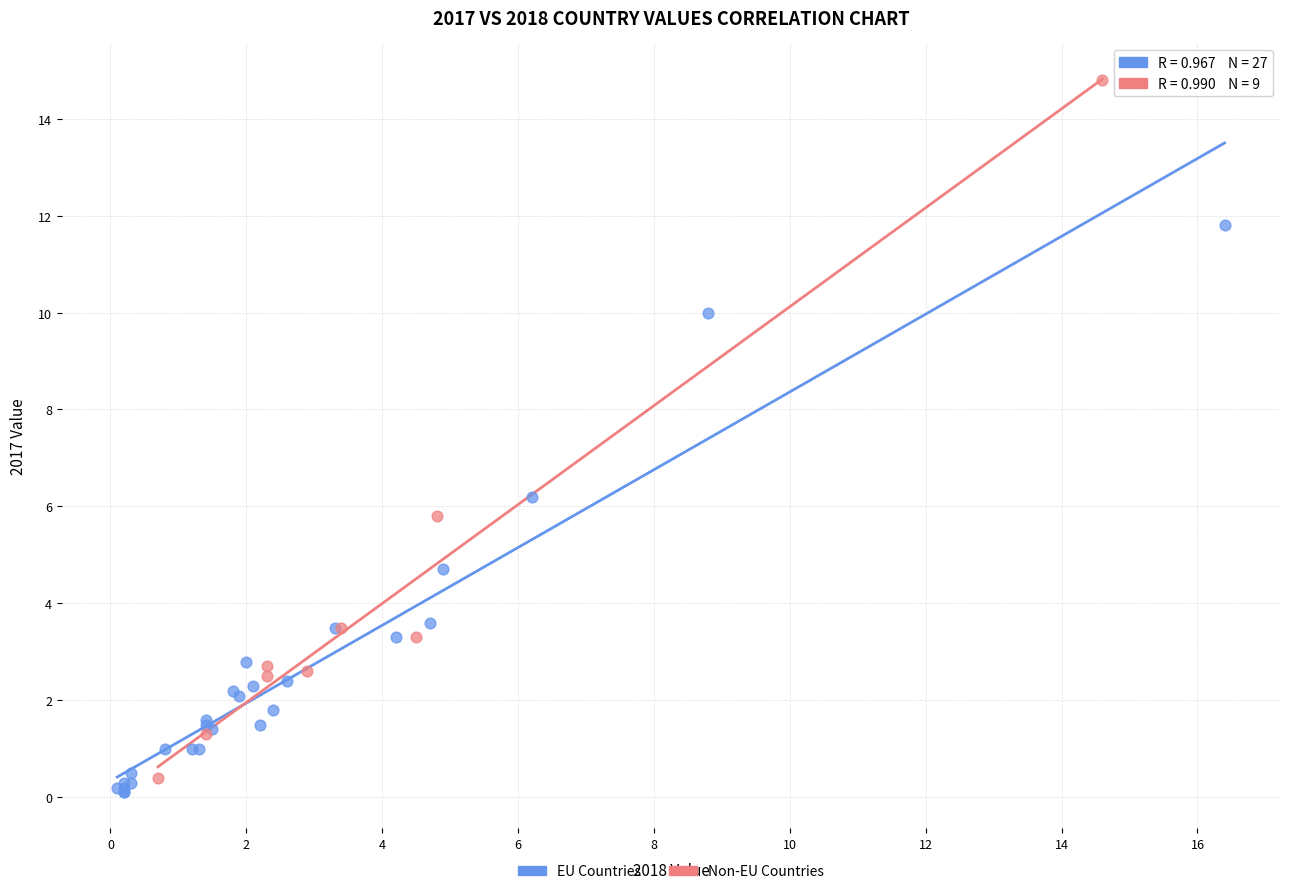

Which series contains the lowest Y value?

EU Countries